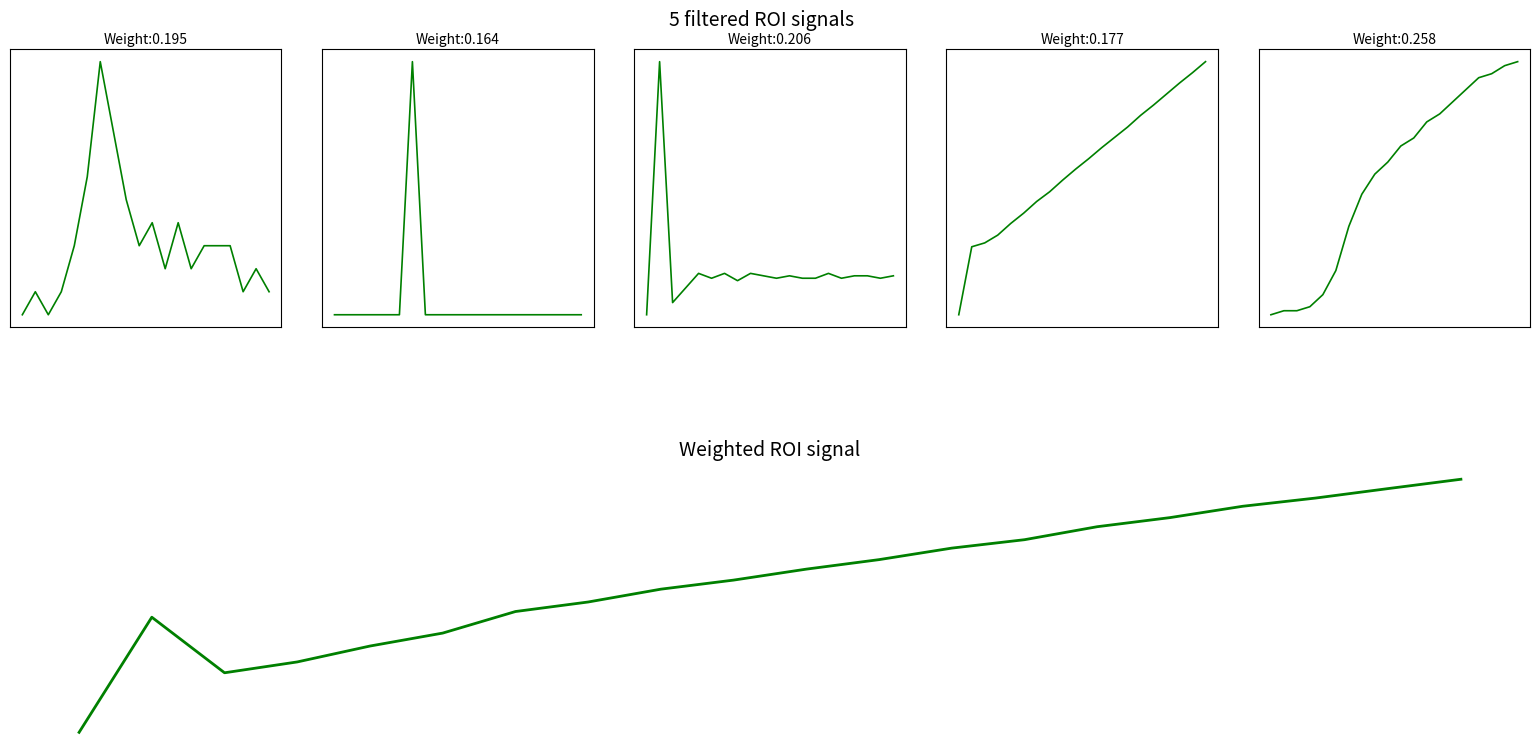

At 1, list the series in order from smallest to largest.

col_1, col_0, col_4, Weighted ROI signal, col_2, col_3